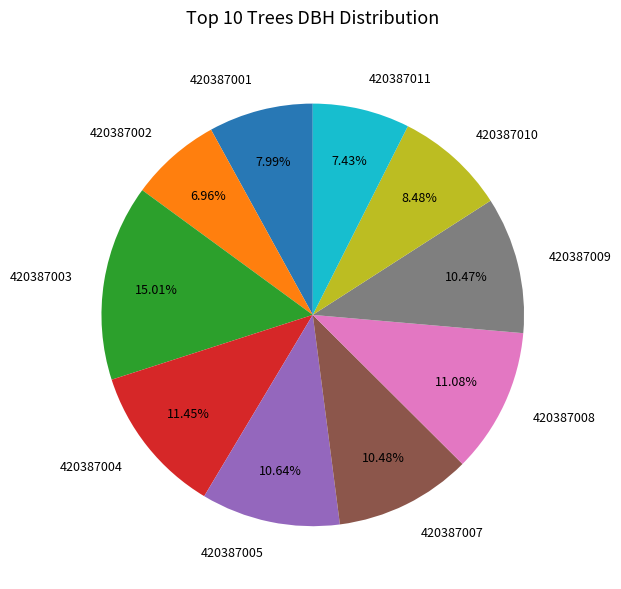

Combined, do 420387004 and 420387001 account for over 50%?

No